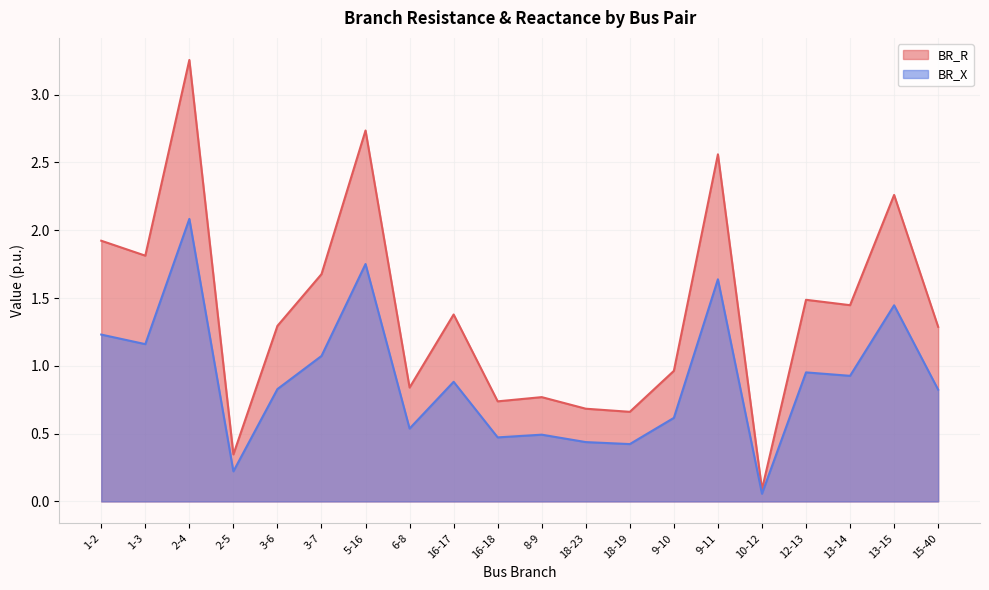

How many interior local peaks does the BR_X series have?

7